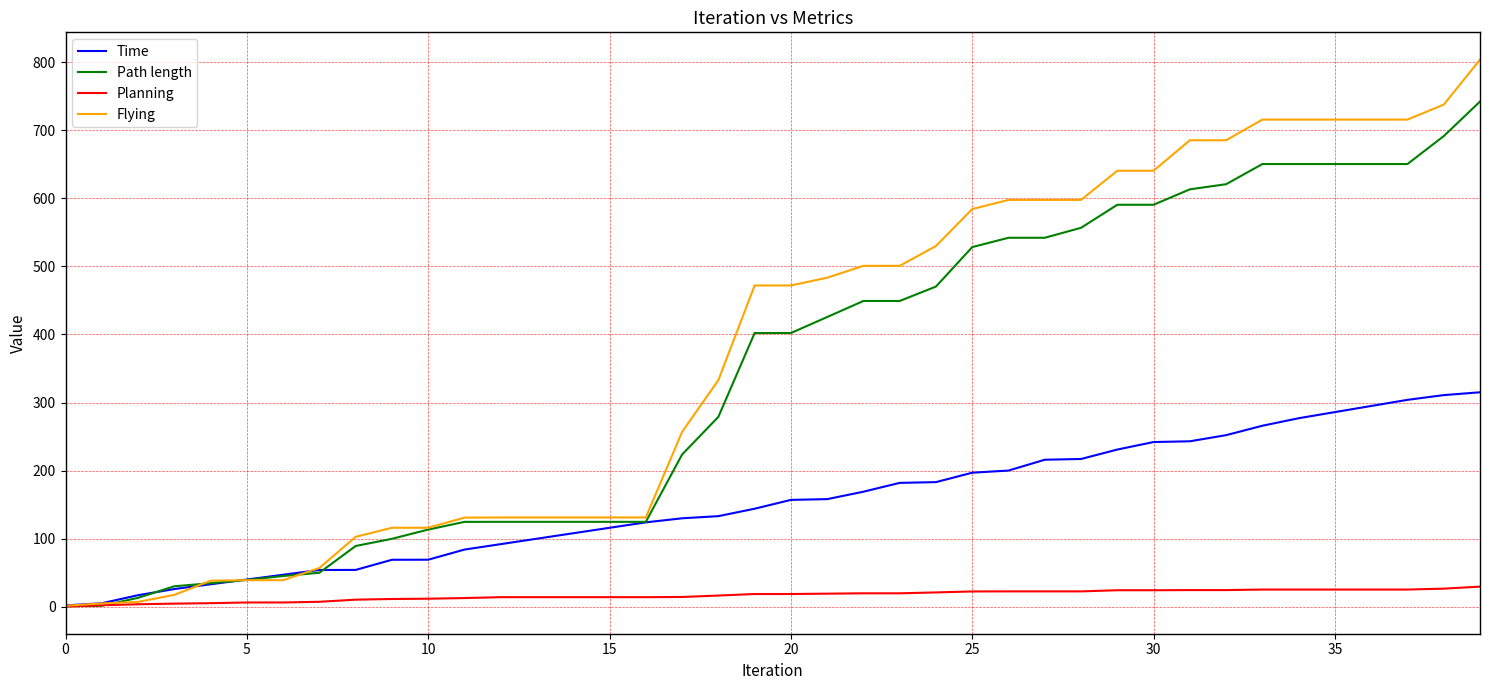

Which series has the largest range (max minus min)?

Flying